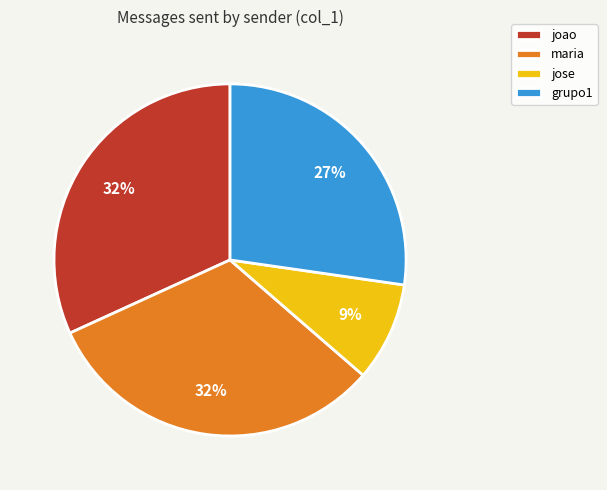

To the nearest percent, what is the difference between the largest and smallest slice percentages?

23%